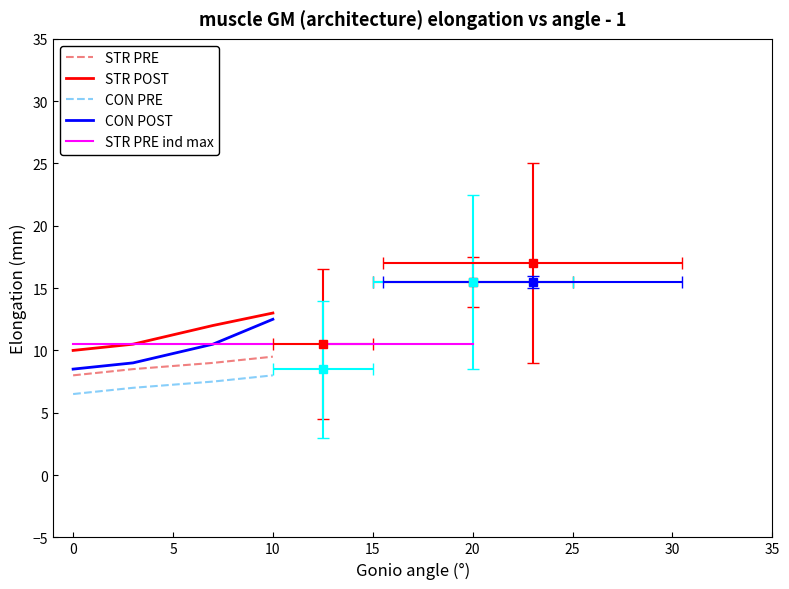

True or false: CON PRE has a value of 3.1 at 5.

False